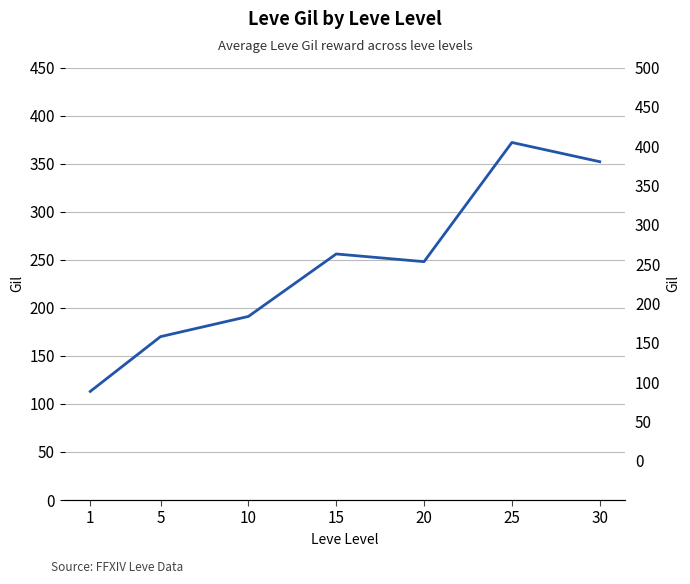

Reading right to left, extract all data points from this chart.

30=352	25=372	20=248	15=256	10=191	5=170	1=113